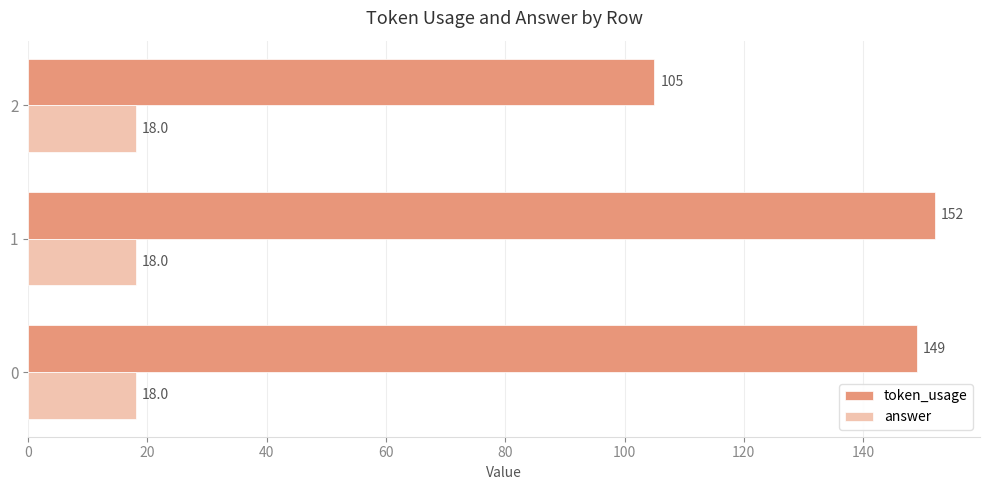

Rank the series by their maximum value, from highest to lowest.

token_usage, answer